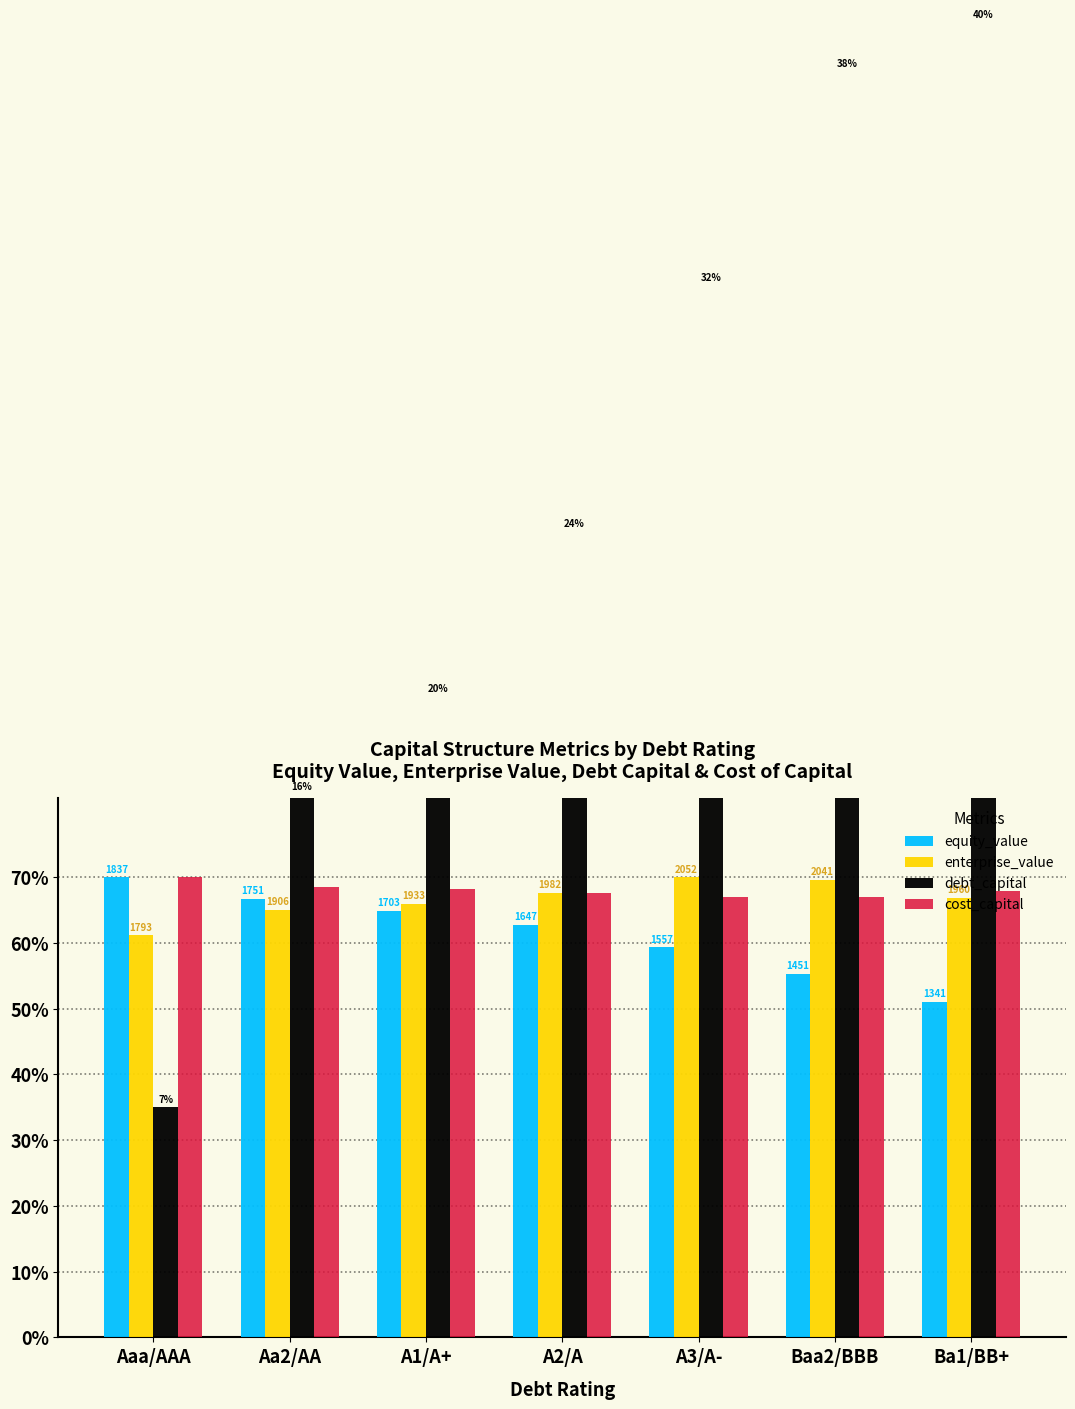

What is the label of the 6th bar from the left?

Baa2/BBB